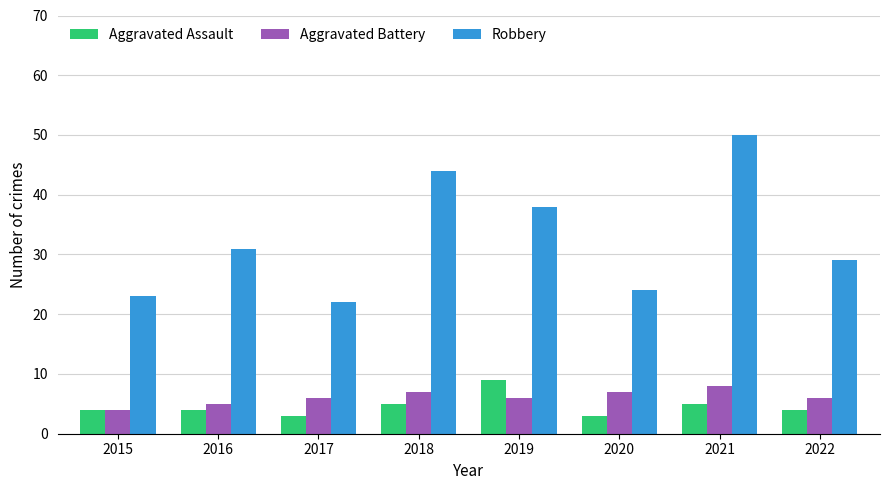

What is the greatest value displayed?

50